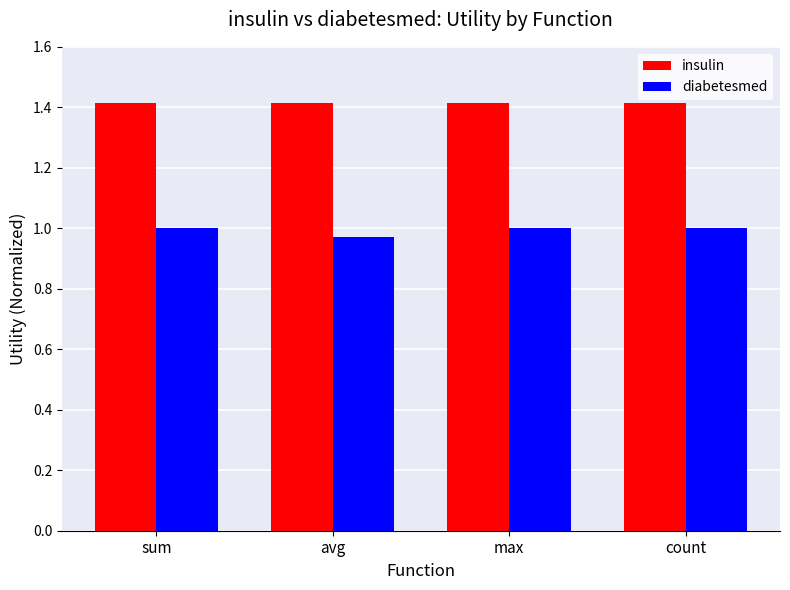

Which series has the largest total across all categories?

insulin